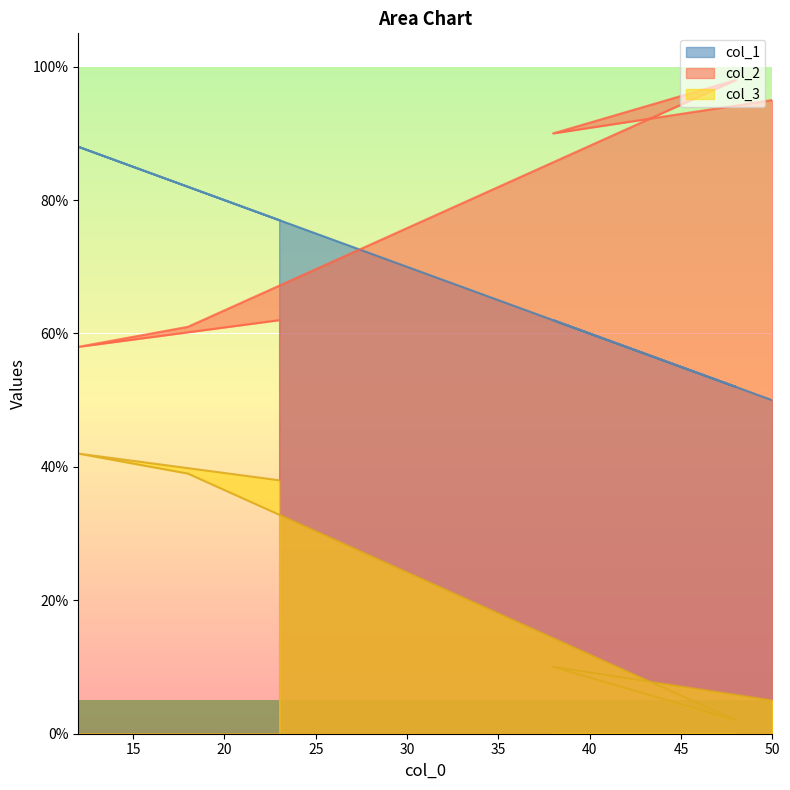

What is the label of the 6th point from the right?

50